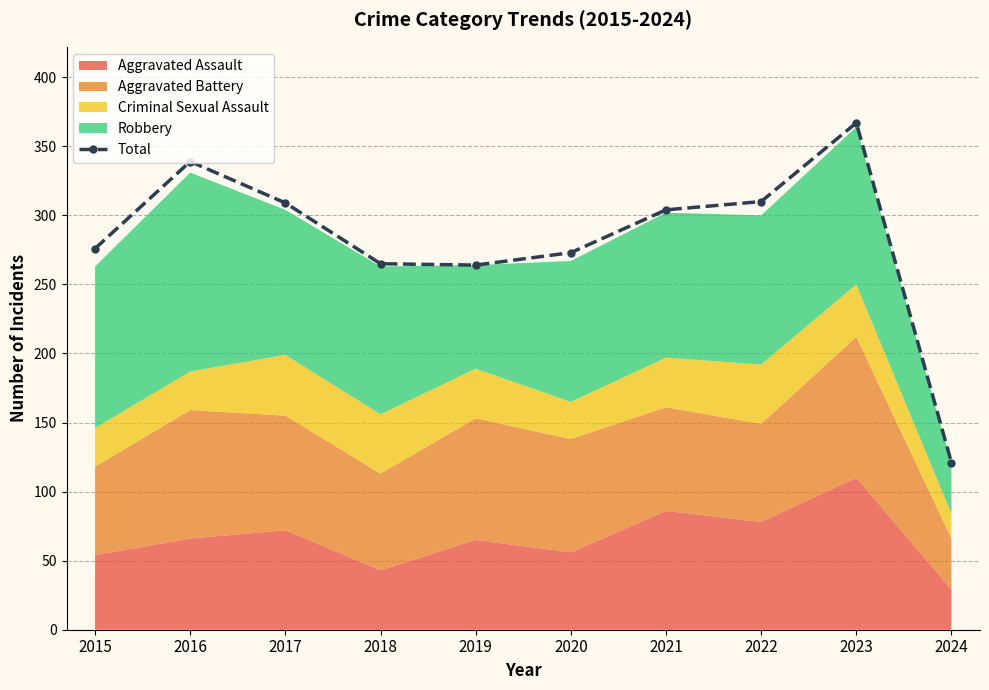

True or false: the data shows 186 at 2021.

False